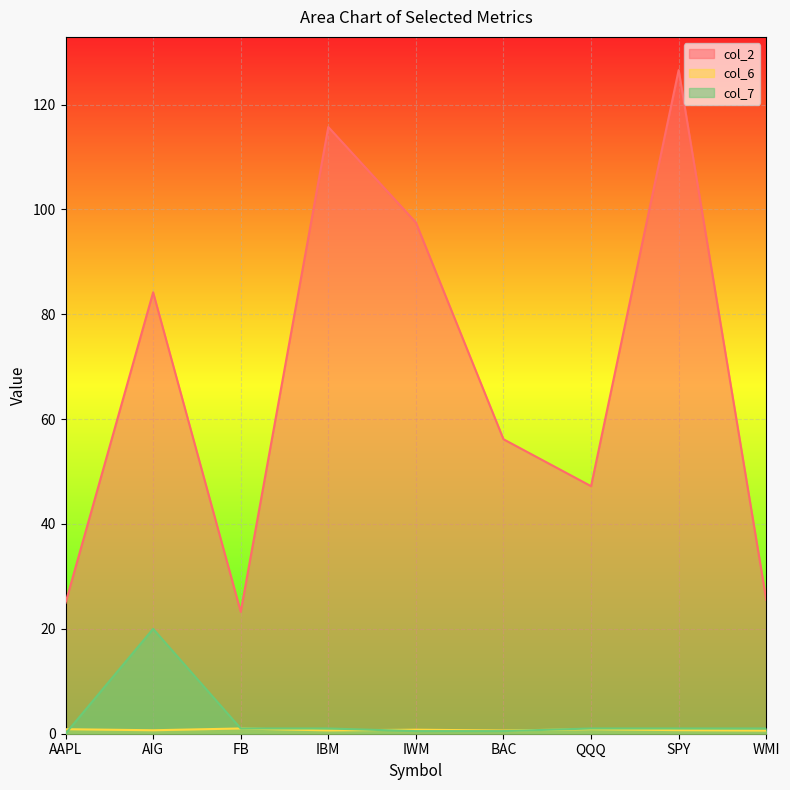

At which category is the sum across all series the highest?

SPY